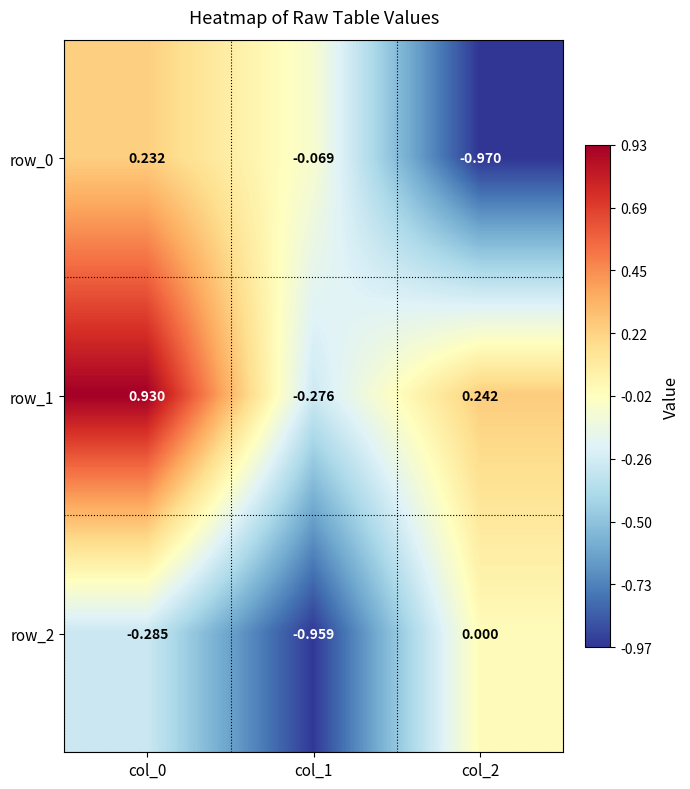

Rank the categories by row_2 value from highest to lowest.

col_2, col_0, col_1